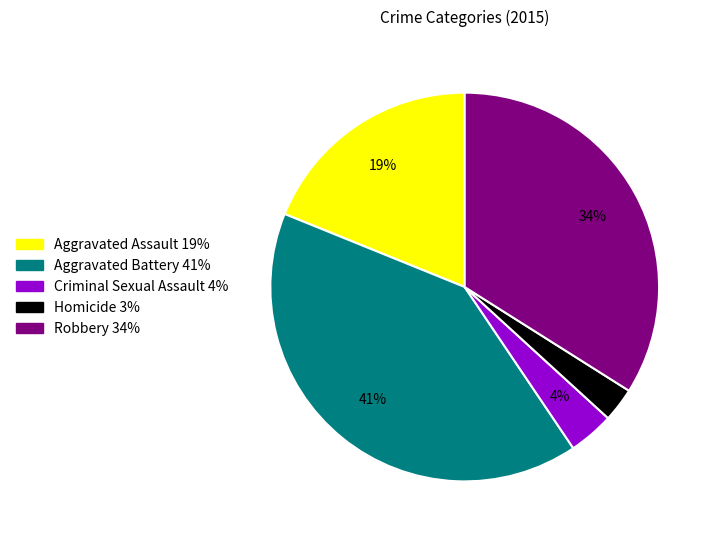

Is it true that Aggravated Battery is 51% of the pie?

False